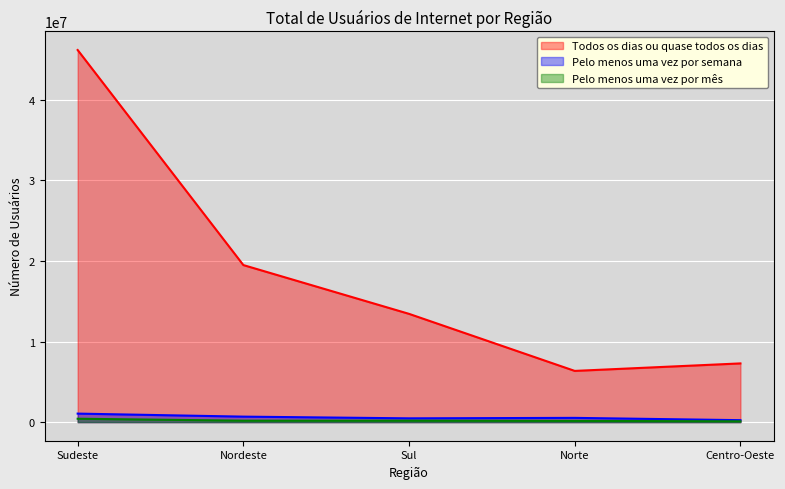

At which category is the sum across all series the highest?

Sudeste